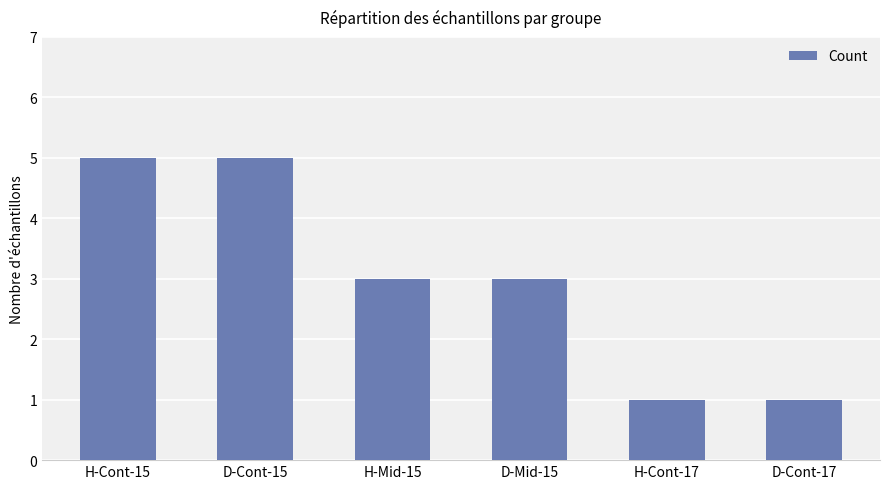

What is the change in value from D-Cont-15 to D-Cont-17?

-4